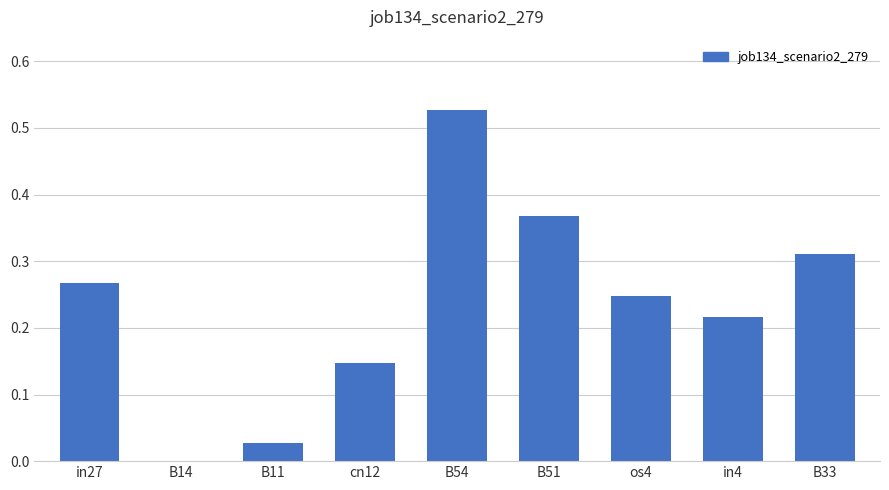

At which category does the chart reach its peak across all series?

B54